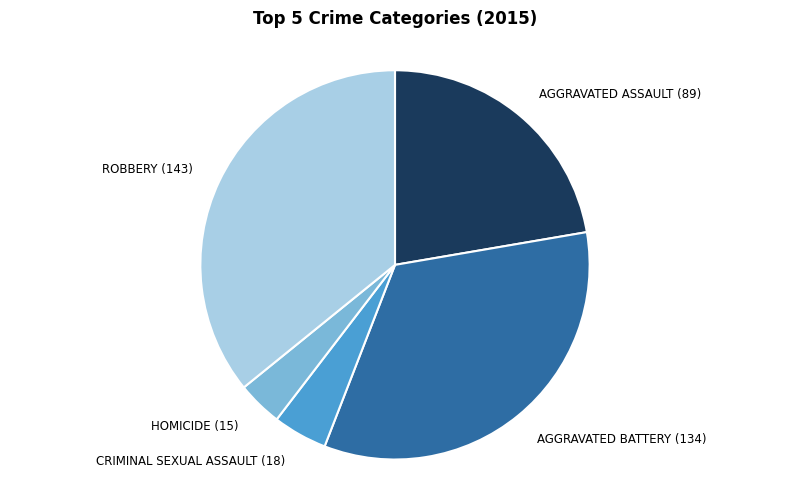

Which category has the smallest portion of the pie?

HOMICIDE (15)